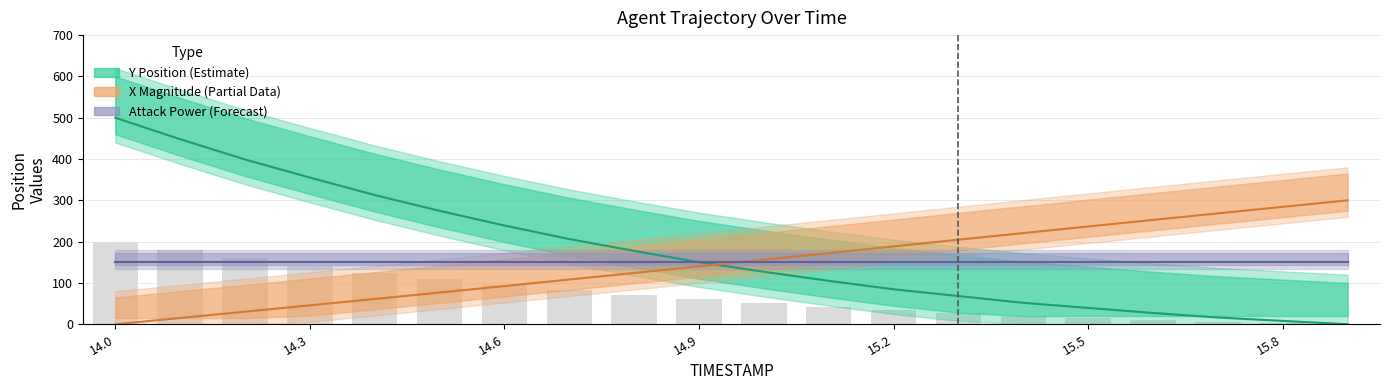

How many groups of bars are there?

20